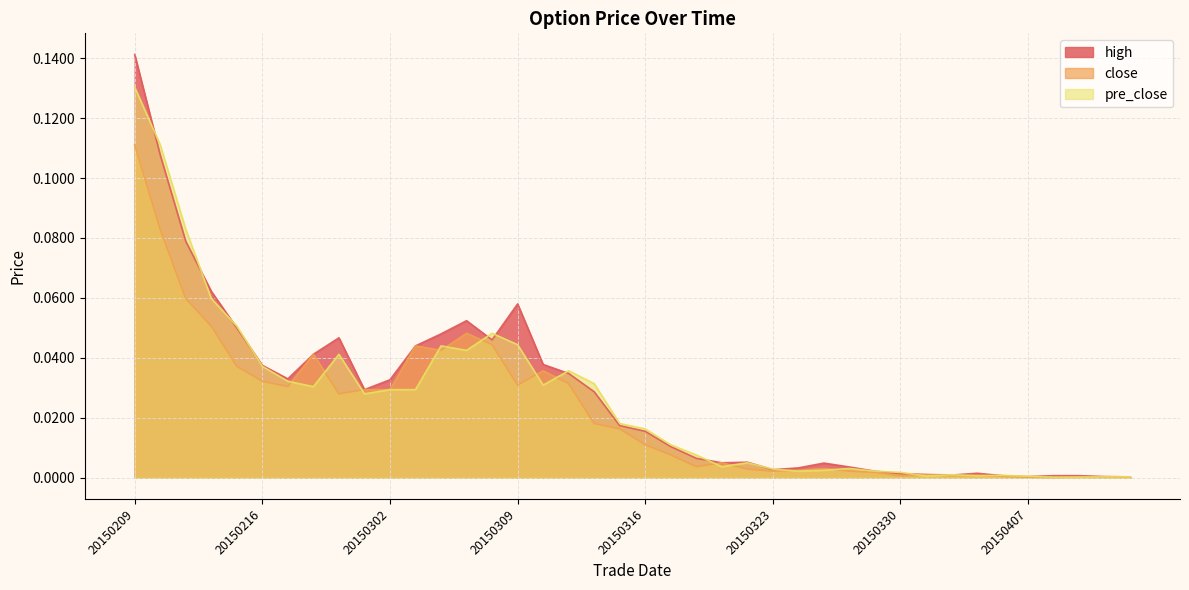

True or false: high has a value of 0.0 at 20150216.

True